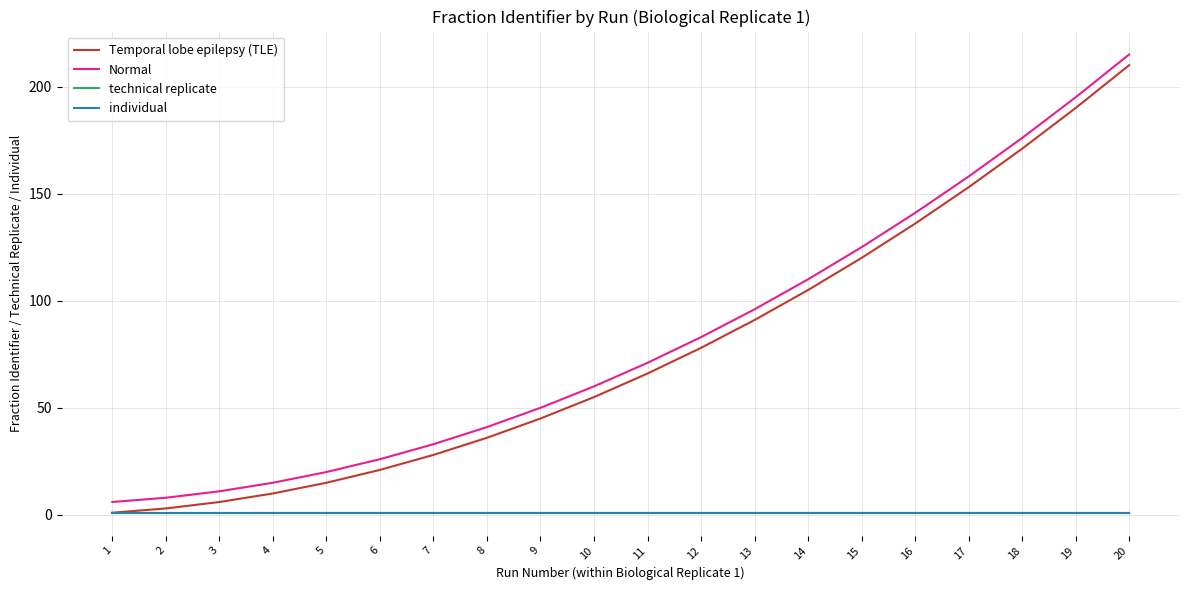

Reading left to right, transcribe all the data shown in this chart.

Temporal lobe epilepsy (TLE): 1=1	2=3	3=6	4=10	5=15	6=21	7=28	8=36	9=45	10=55	11=66	12=78	13=91	14=105	15=120	16=136	17=153	18=171	19=190	20=210
Normal: 1=6	2=8	3=11	4=15	5=20	6=26	7=33	8=41	9=50	10=60	11=71	12=83	13=96	14=110	15=125	16=141	17=158	18=176	19=195	20=215
technical replicate: 1=1	2=1	3=1	4=1	5=1	6=1	7=1	8=1	9=1	10=1	11=1	12=1	13=1	14=1	15=1	16=1	17=1	18=1	19=1	20=1
individual: 1=1	2=1	3=1	4=1	5=1	6=1	7=1	8=1	9=1	10=1	11=1	12=1	13=1	14=1	15=1	16=1	17=1	18=1	19=1	20=1